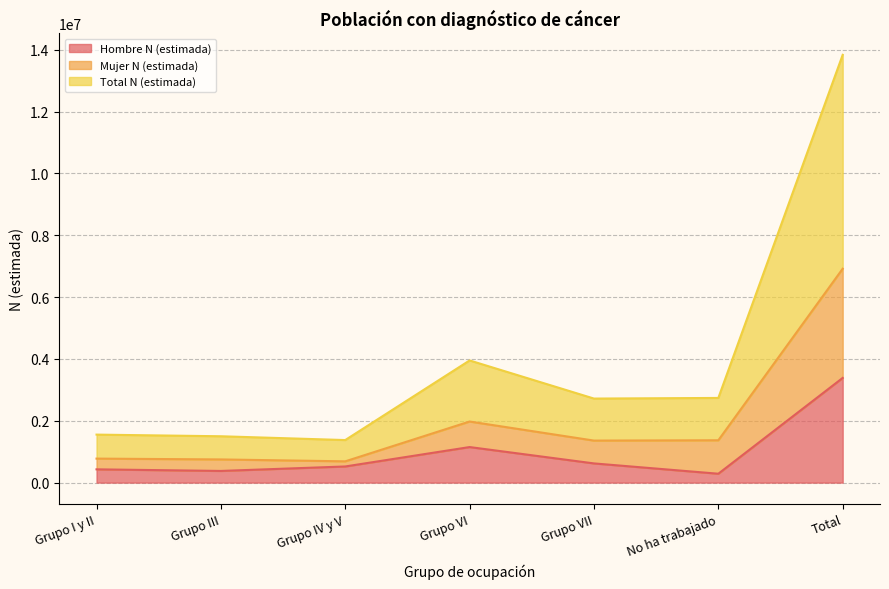

The value of Hombre N (estimada) at Total is 1315697. True or false?

False